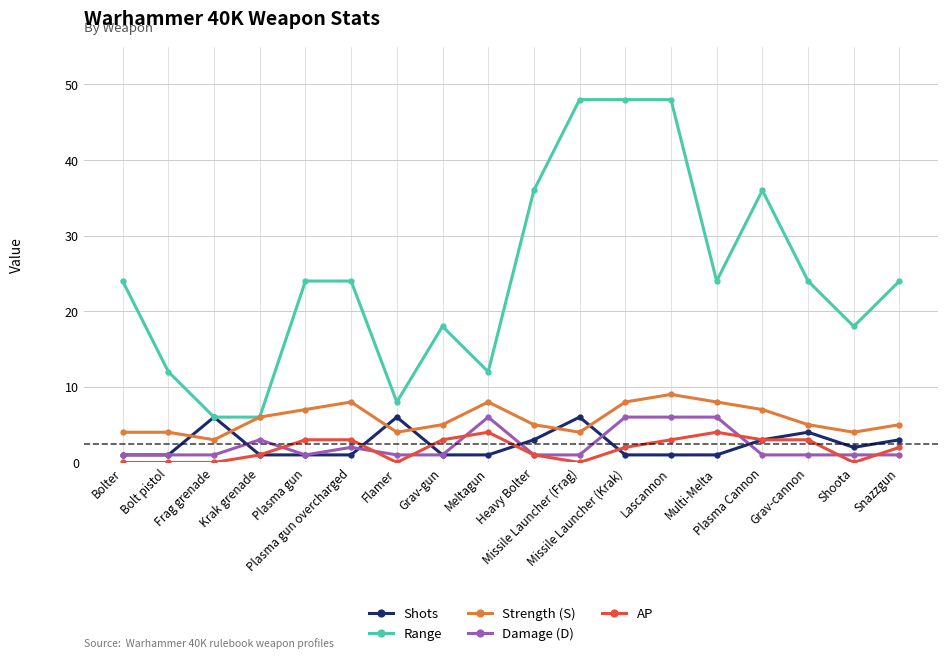

How many lines are shown in the chart?

5